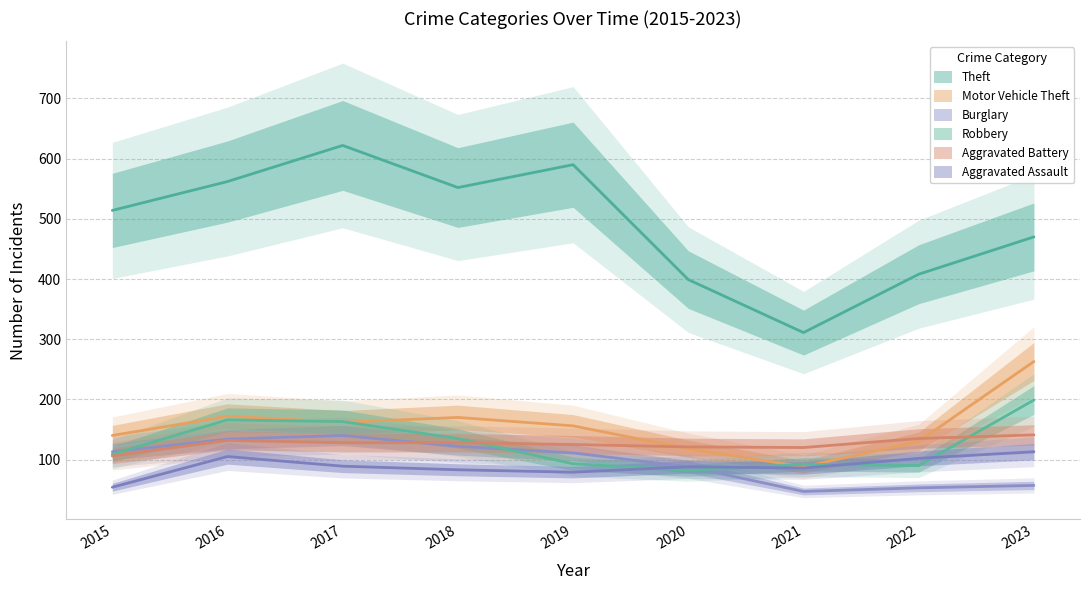

Where is the first local maximum for Aggravated Assault?

2016